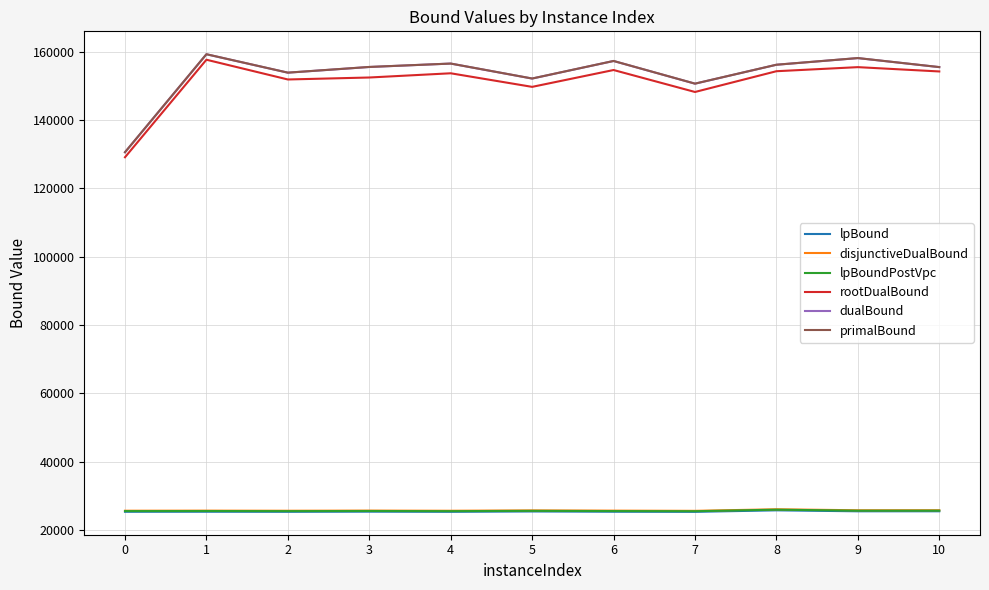

True or false: disjunctiveDualBound and dualBound intersect in this chart.

False